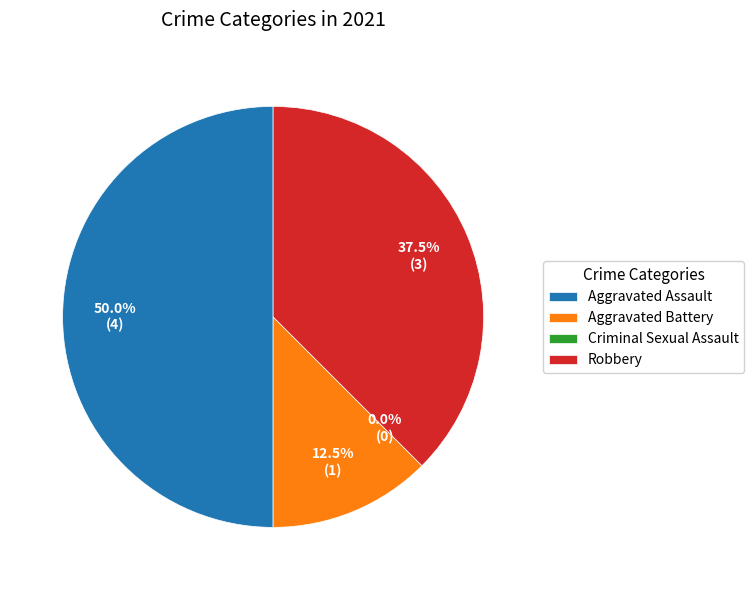

Which category has the biggest portion of the pie?

Aggravated Assault